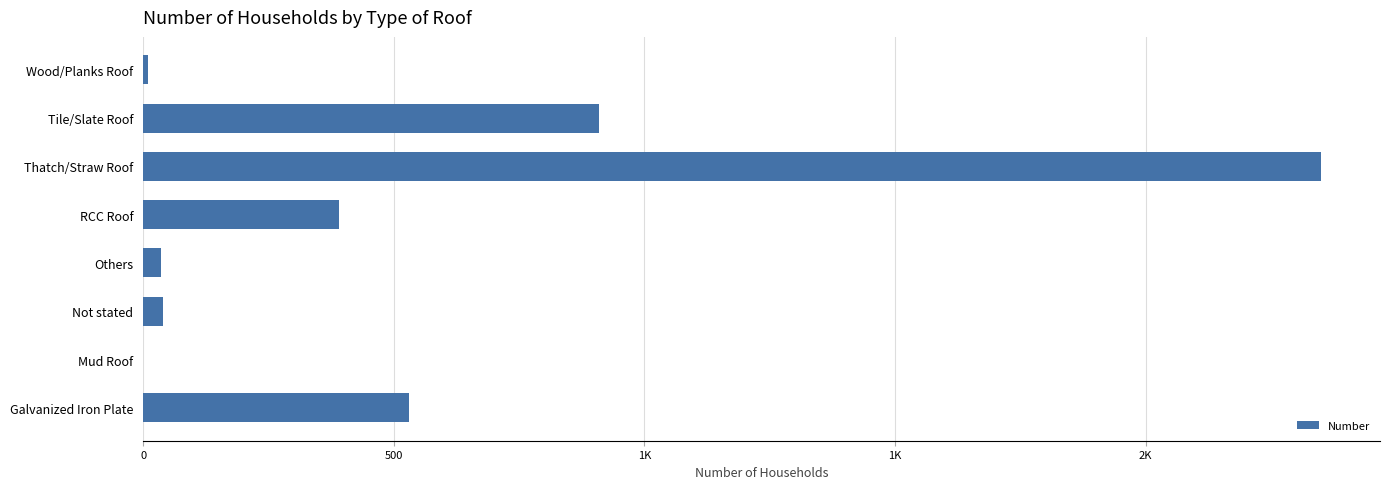

Are the bars horizontal?

Yes